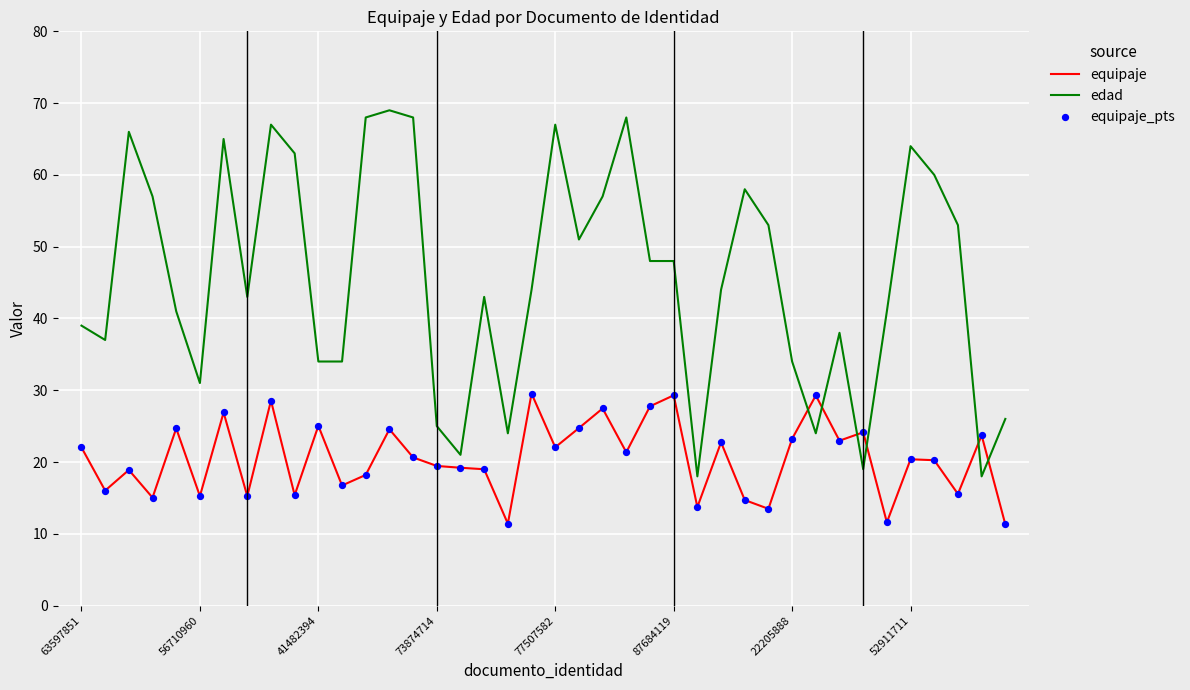

Which series has the largest total across all categories?

edad